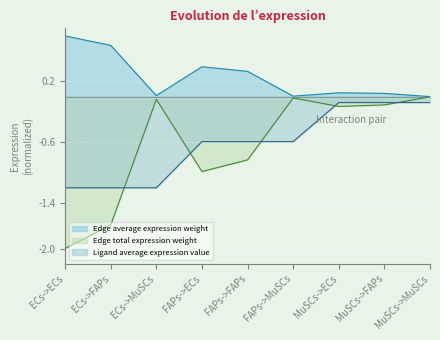

The value of Edge total expression weight at MuSCs->ECs is -0.2. True or false?

False